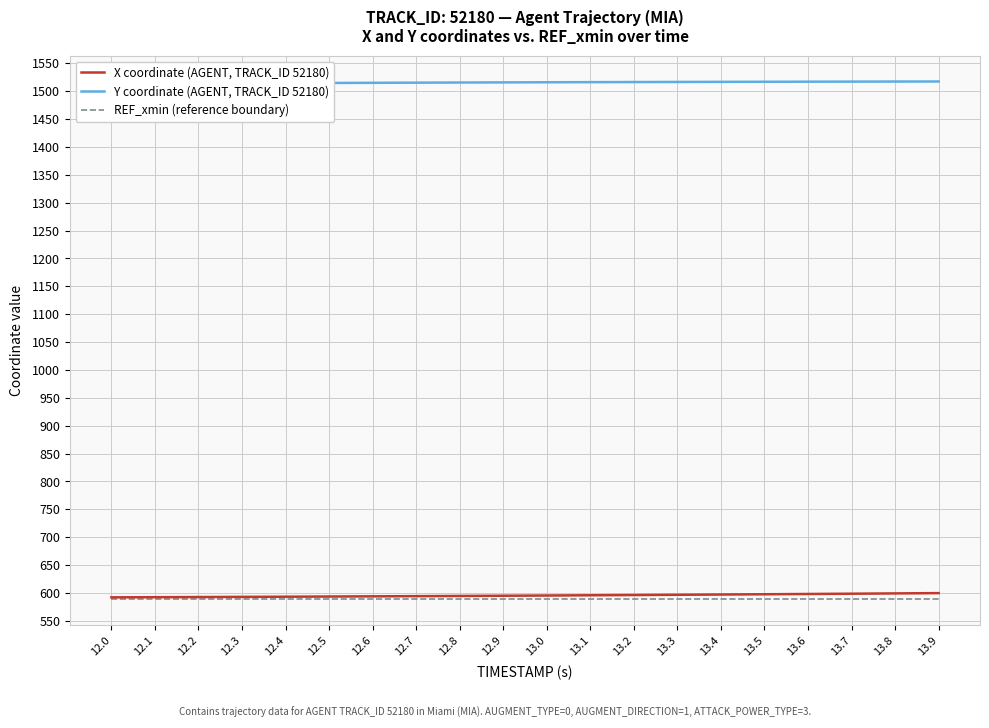

Rank the categories by Y coordinate (AGENT, TRACK_ID 52180) value from lowest to highest.

12.0, 12.1, 12.2, 12.3, 12.4, 12.5, 12.6, 12.7, 12.8, 12.9, 13.0, 13.1, 13.2, 13.3, 13.4, 13.5, 13.6, 13.7, 13.8, 13.9